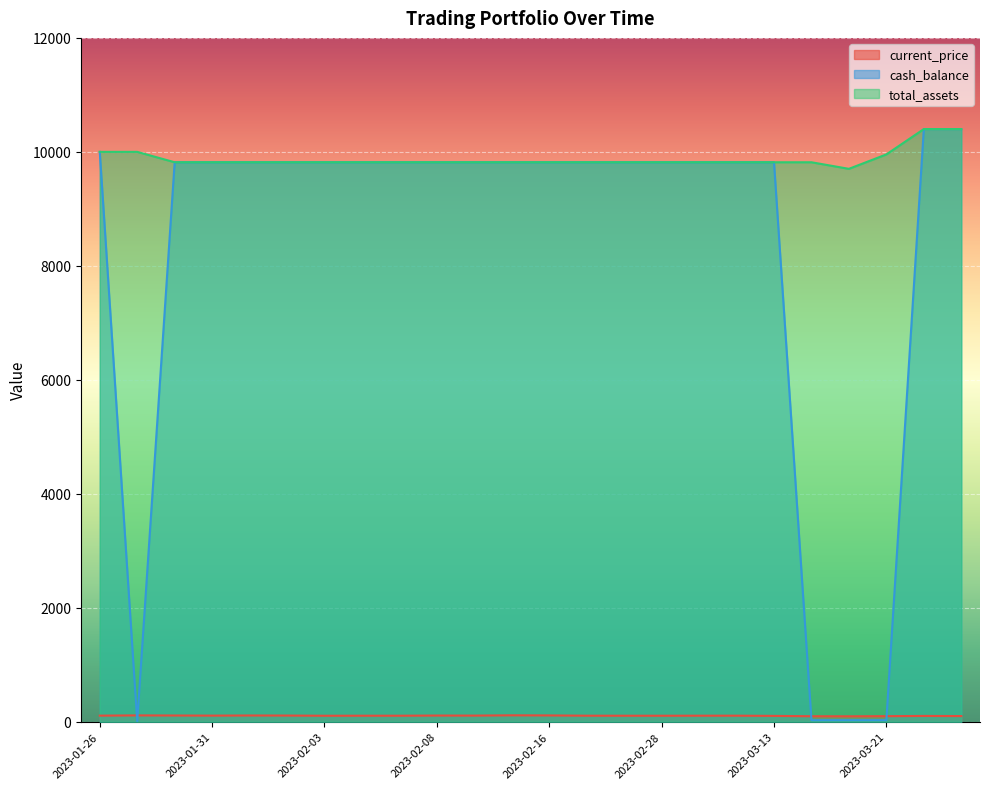

Where is total_assets nearest to the value 10051?

2023-01-26